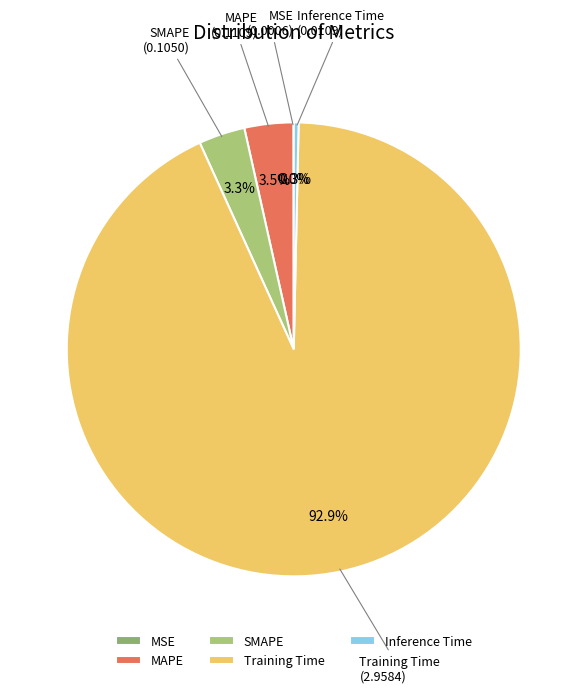

Does Training Time account for over 50% of the chart?

Yes